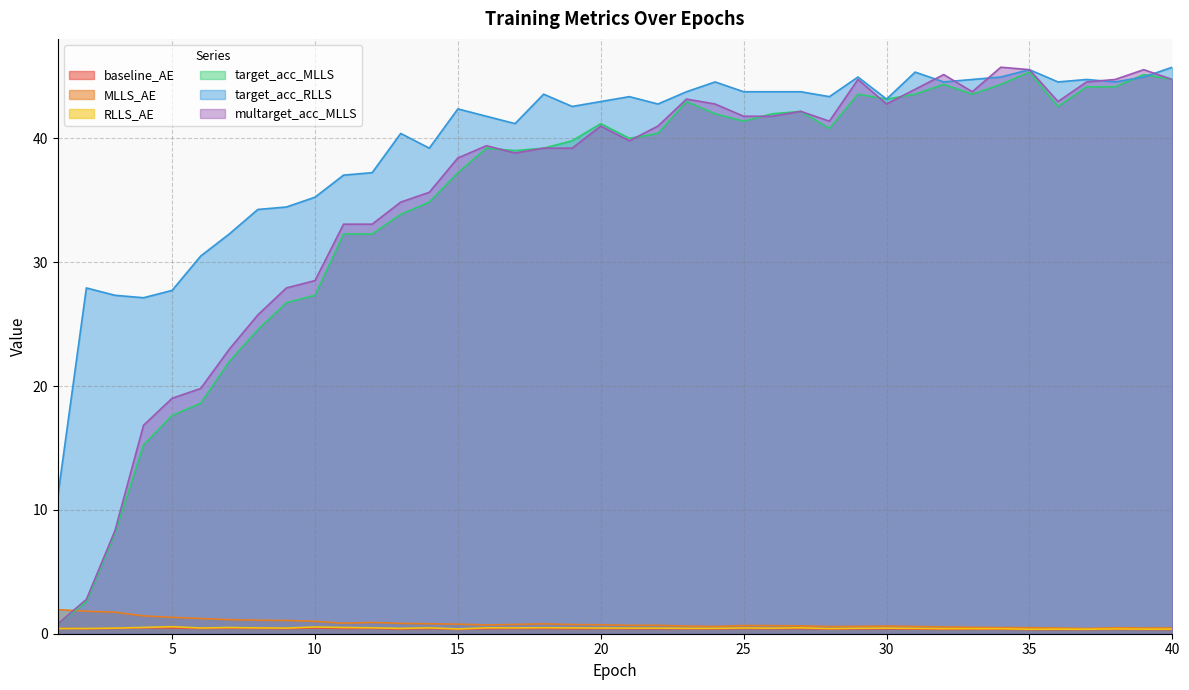

What is the average value of the multarget_acc_MLLS series?

35.3